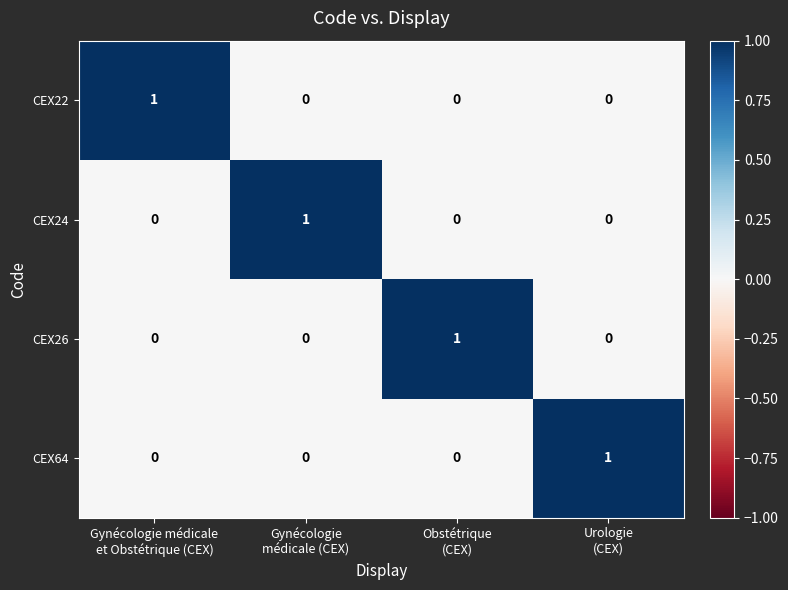

At how many categories does at least one series exceed 0?

4